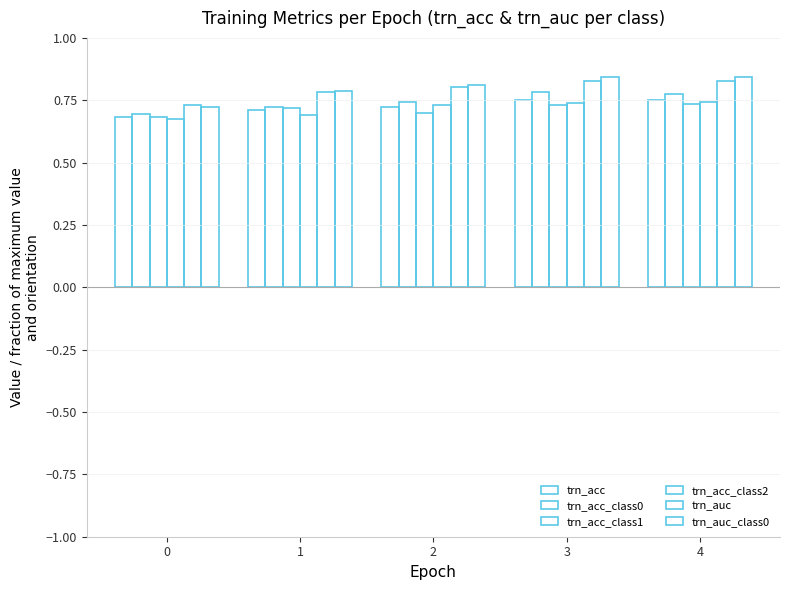

How many bars are there in each group?

6